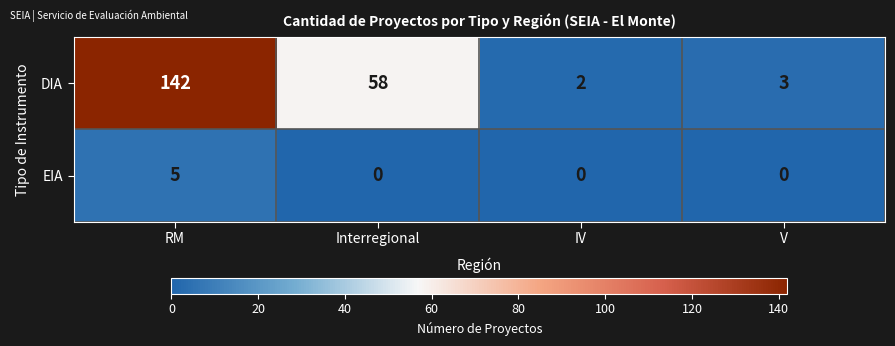

How many data points does each series have?

4